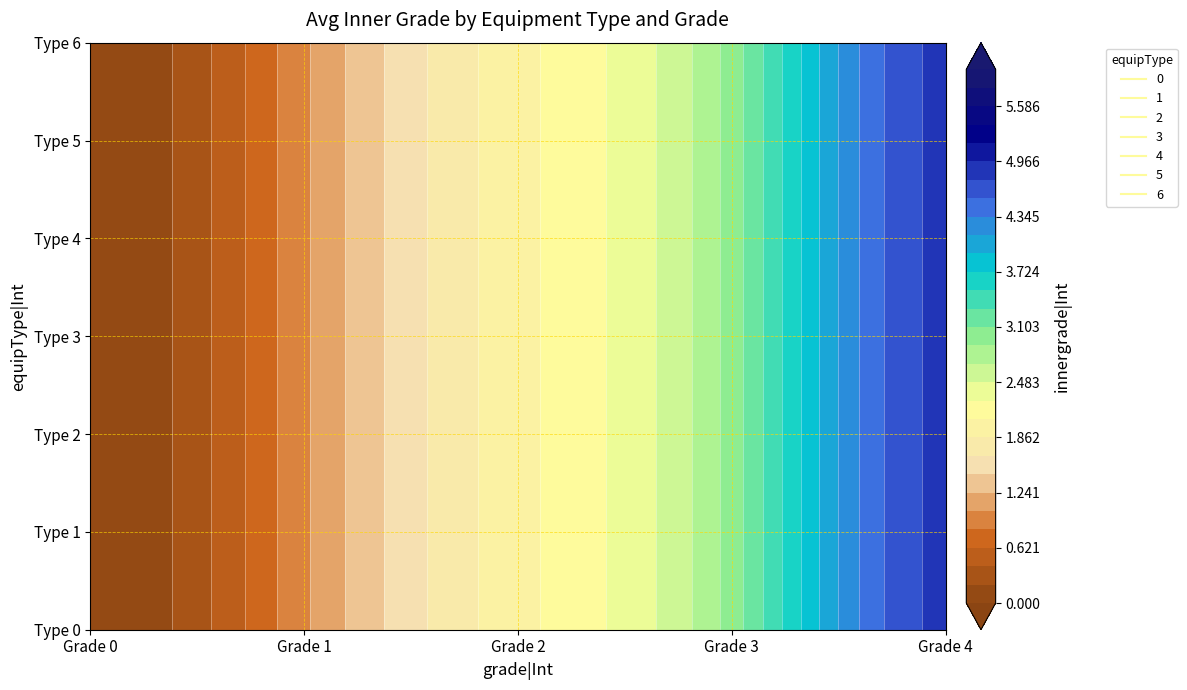

Read the 3 value at 4.

5